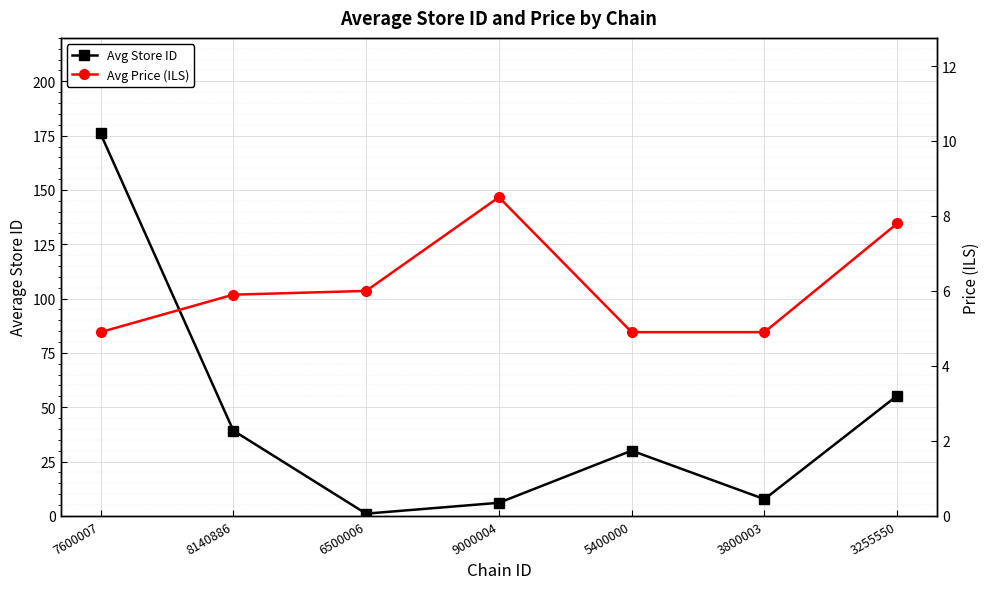

What is the value of the Avg Price (ILS) point at the 3rd from the left?

6.0